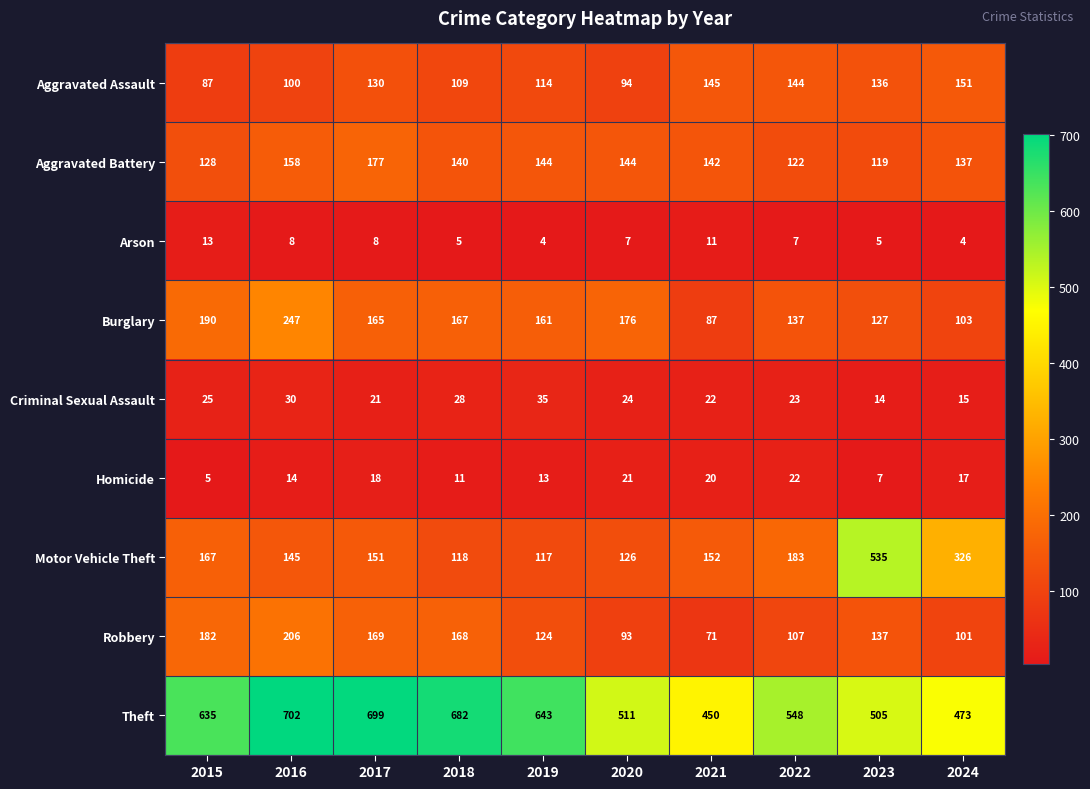

List the series in order of their peak value, highest first.

Theft, Motor Vehicle Theft, Burglary, Robbery, Aggravated Battery, Aggravated Assault, Criminal Sexual Assault, Homicide, Arson